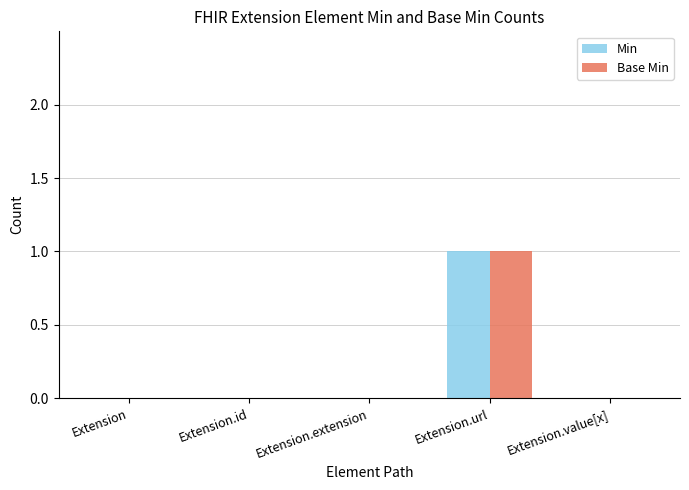

Are the bars grouped side by side (vs. stacked)?

Yes